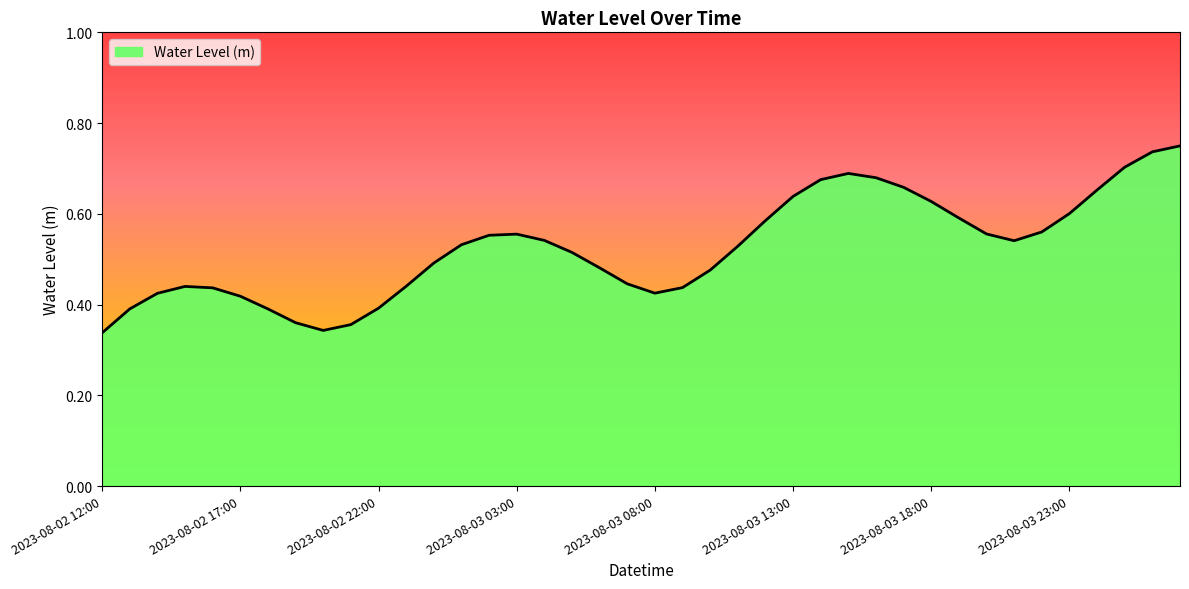

At which category does the chart reach its minimum across all series?

2023-08-02 12:00